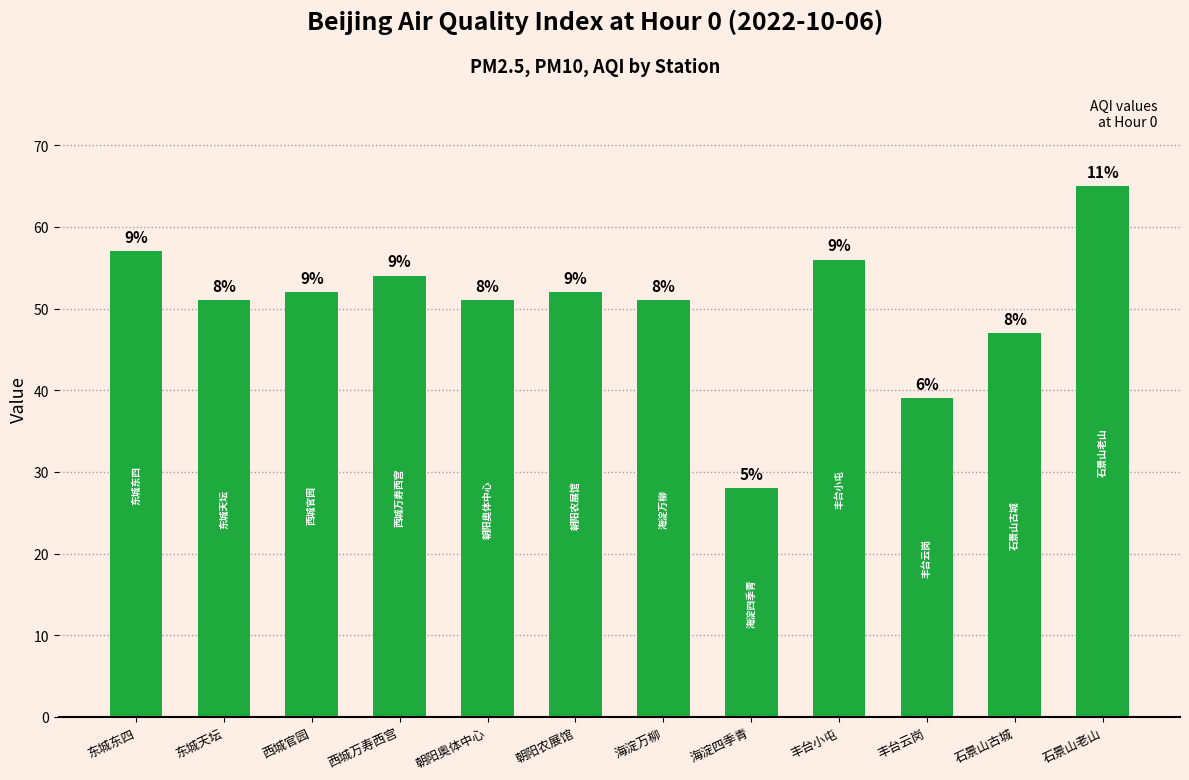

What is the sum of all values?

603